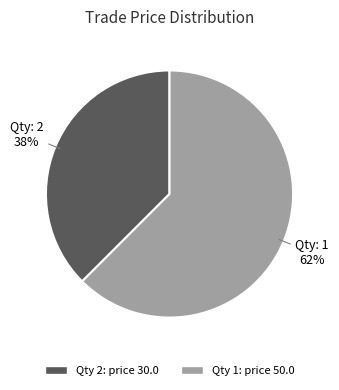

Is there any slice that represents more than half of the pie?

Yes